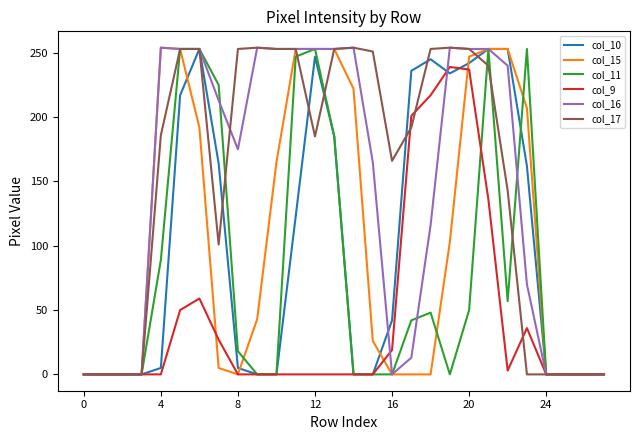

At how many categories does at least one series exceed 55?

20